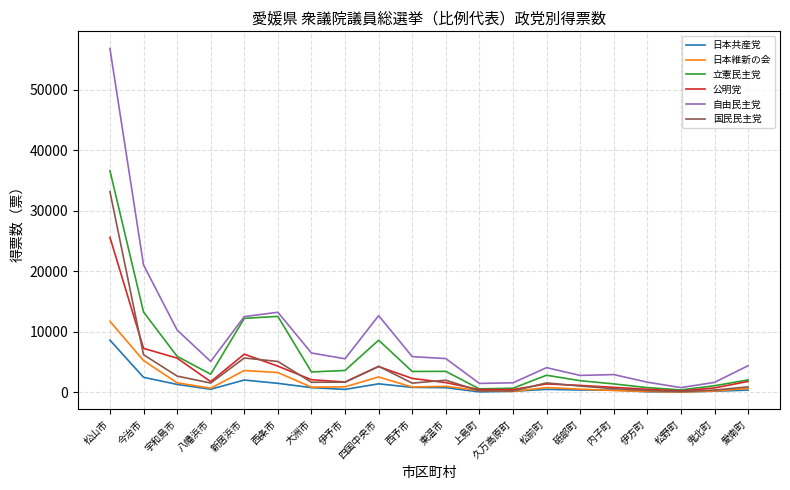

What is the approximate value of 自由民主党 at 松山市?

56819.0